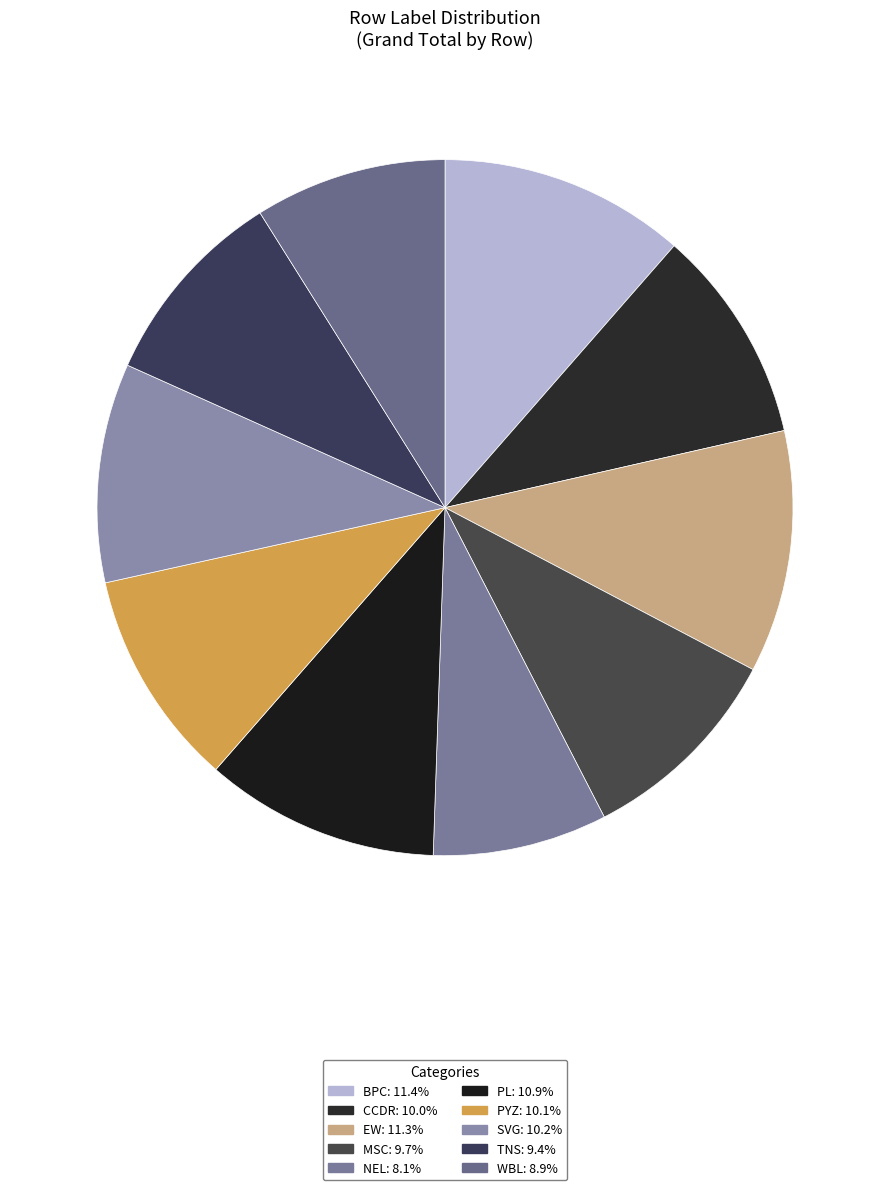

To the nearest percent, what is the average slice percentage?

10%